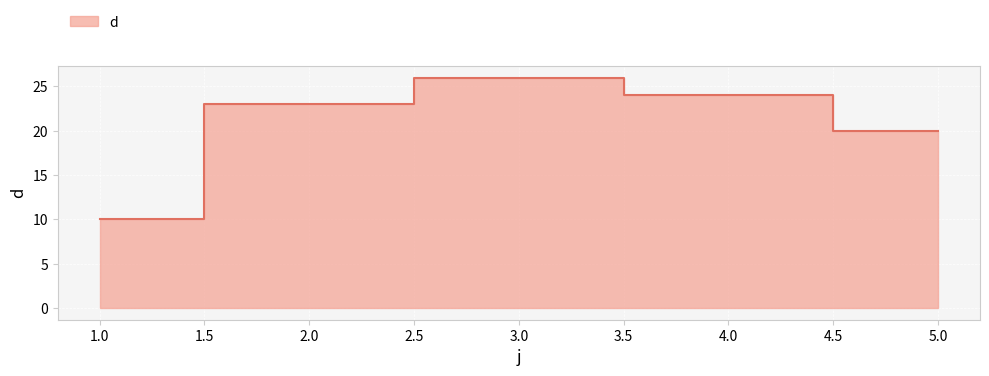

How many points are higher than both their immediate neighbors (excluding endpoints)?

1